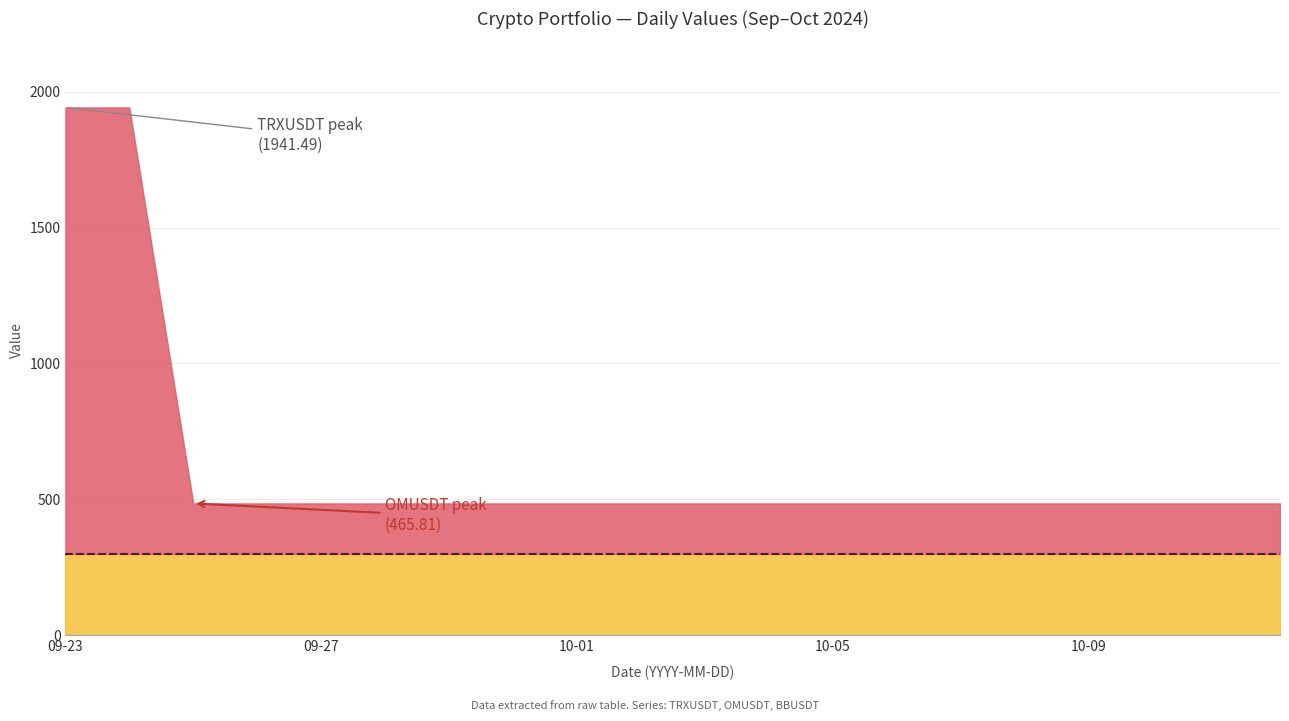

What value does the BBUSDT series have at 2024-10-01?

116.4